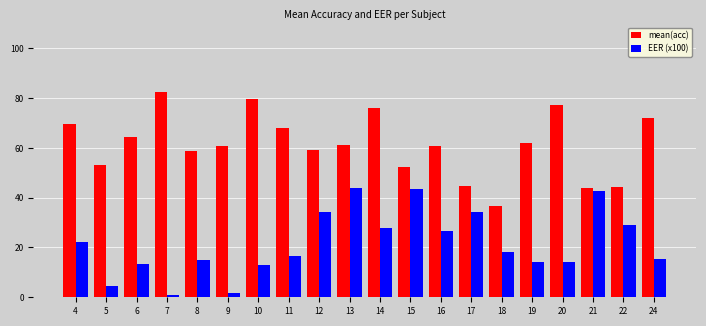

What is the difference between the highest and lowest values at 4?

47.8